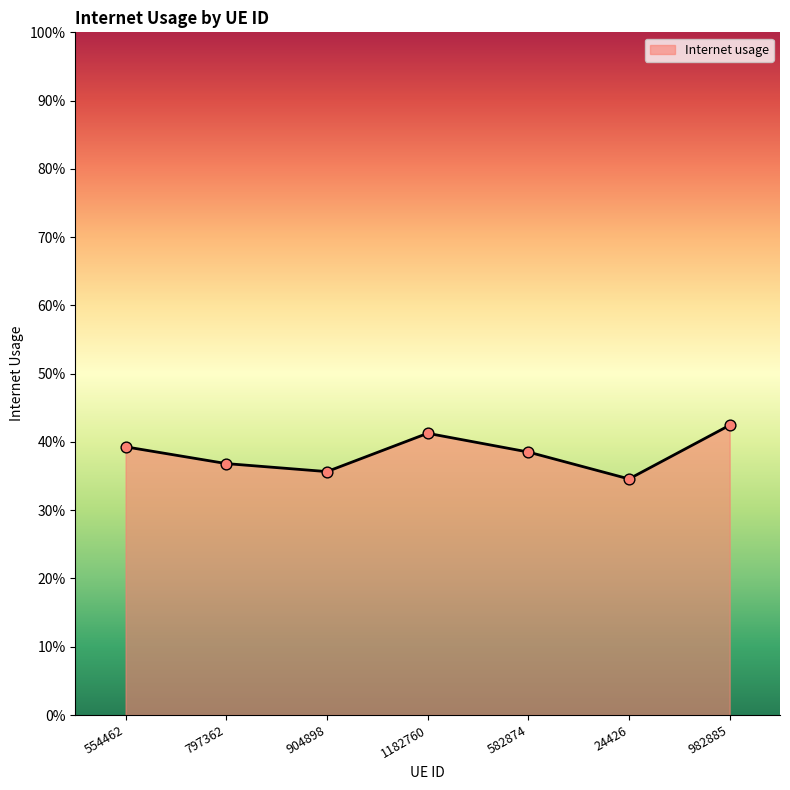

Is this an area chart (filled region under the line)?

Yes